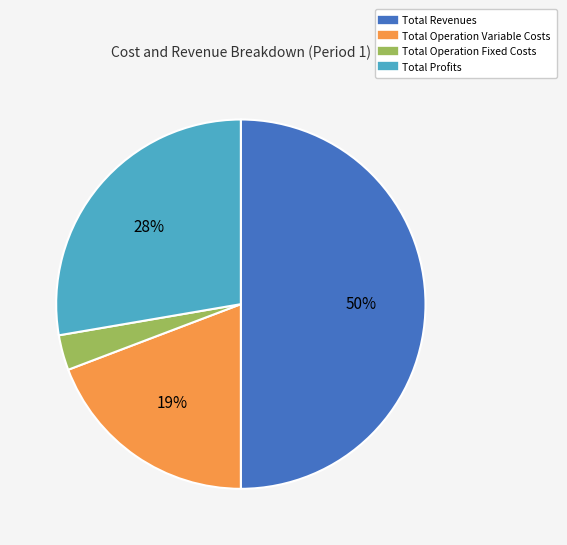

To the nearest percent, what is the average slice percentage?

25%